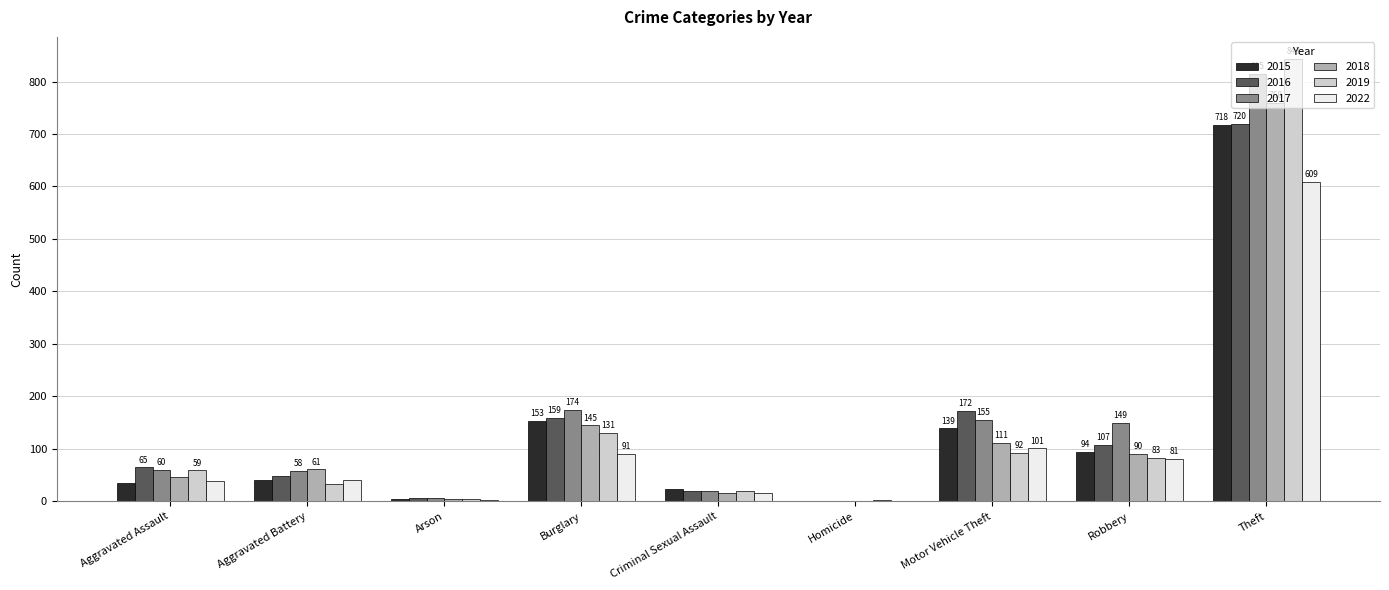

What is the maximum value for 2015?

718